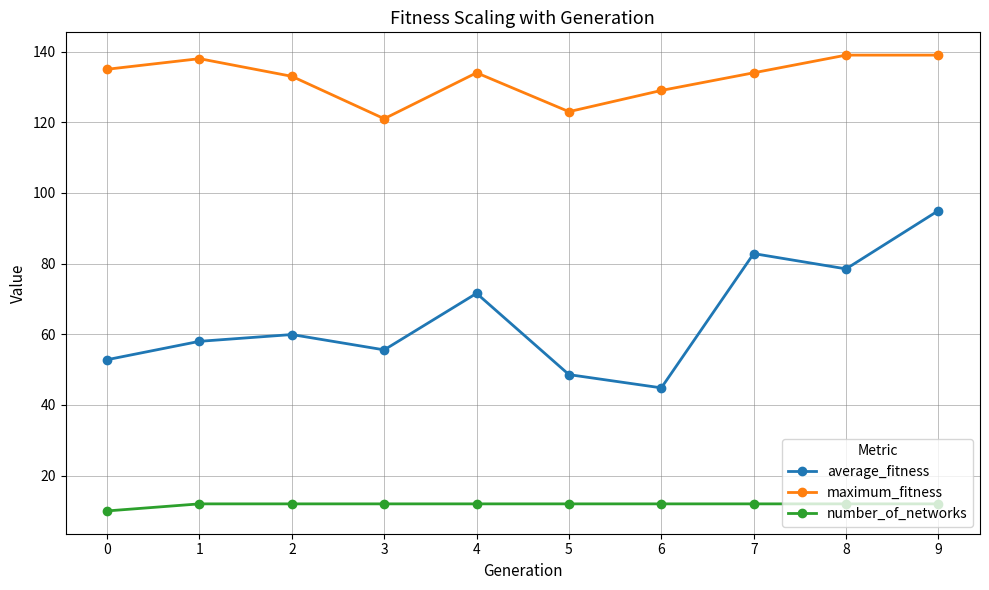

What is the smallest value displayed?

10.0